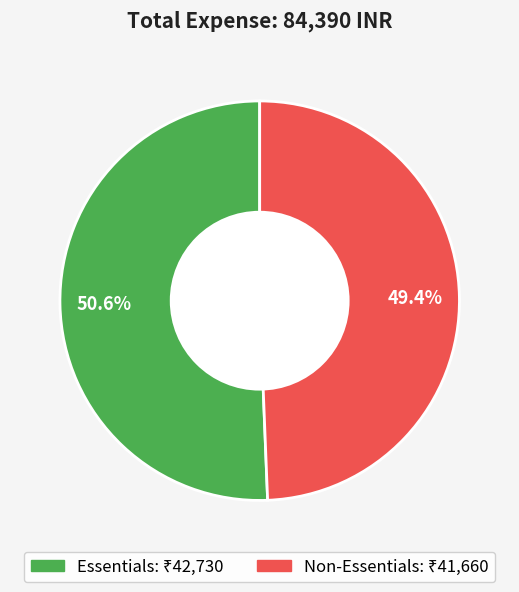

Rank the categories by value from highest to lowest.

Essentials, Non-Essentials